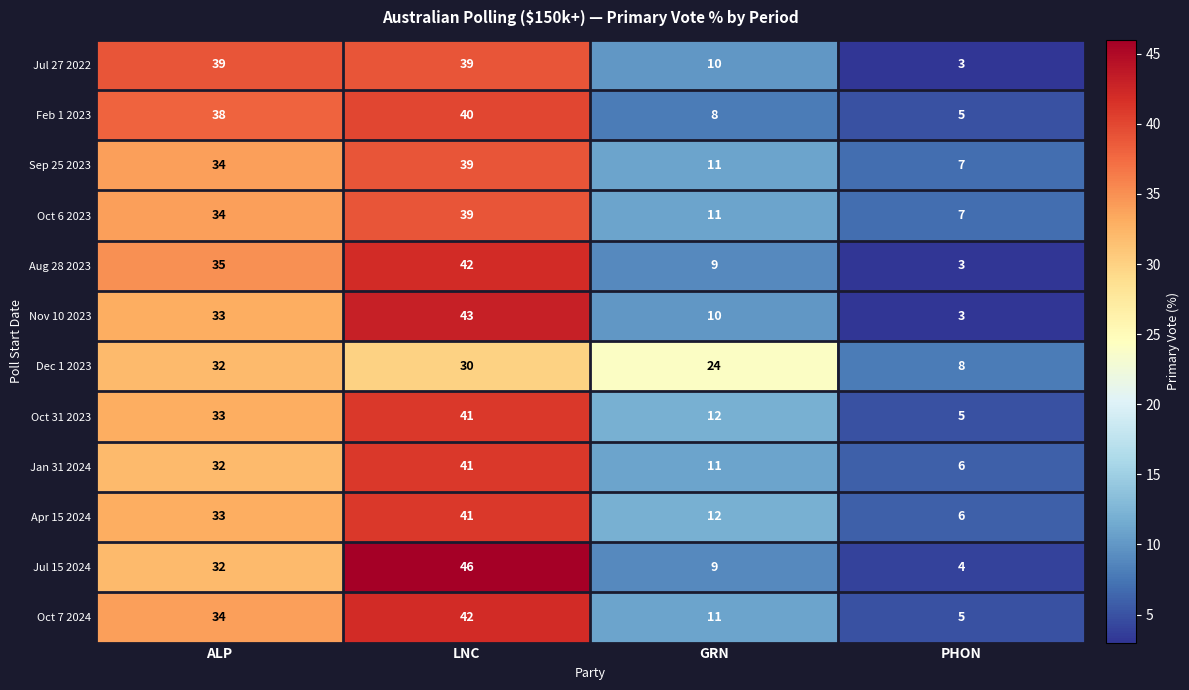

What value does the Jul 15 2024 series have at GRN?

9